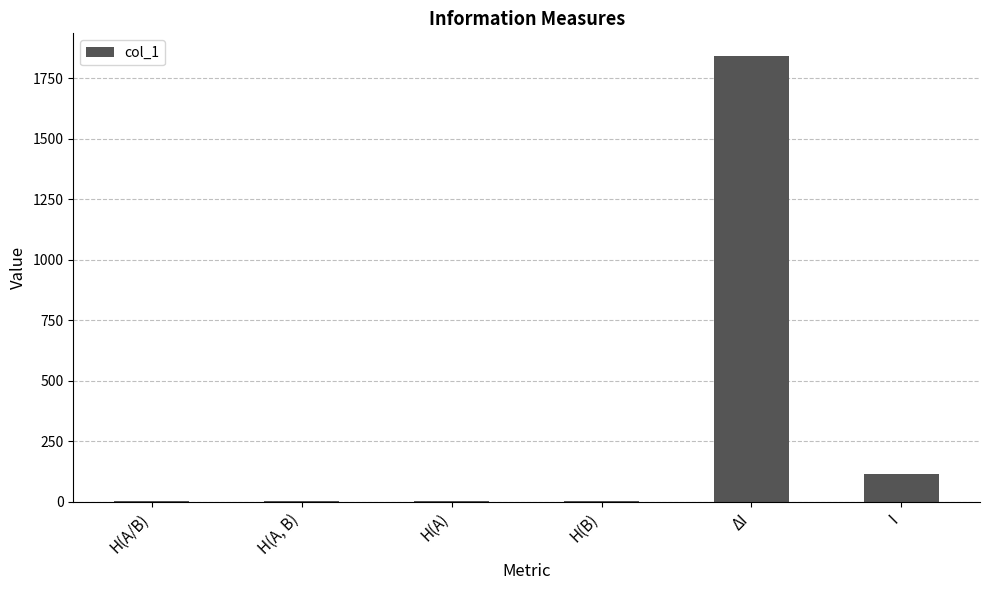

What is the sum of all values?

1966.6